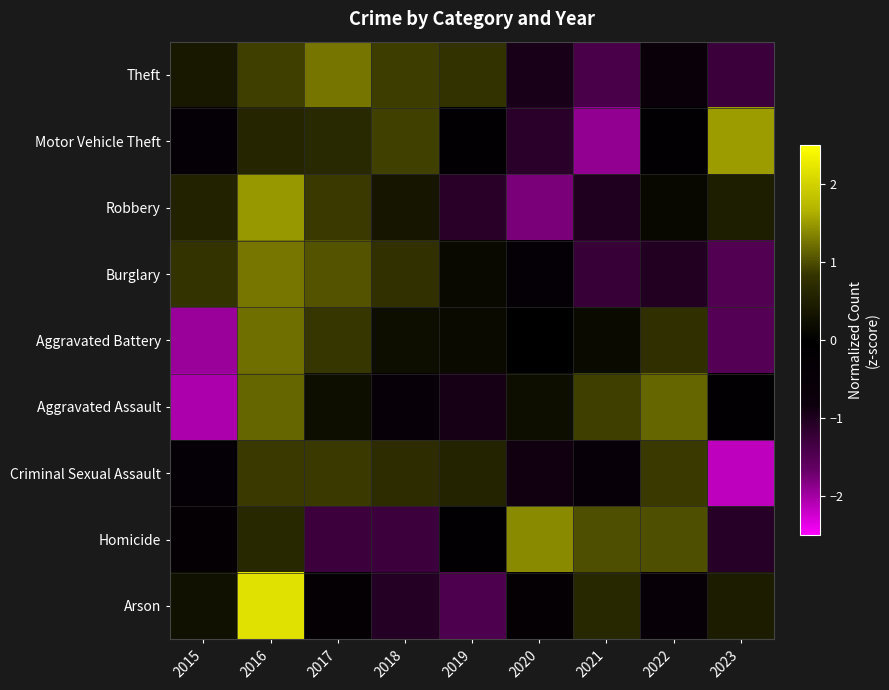

What is the spread (max minus min) of values at 2019?

2.2